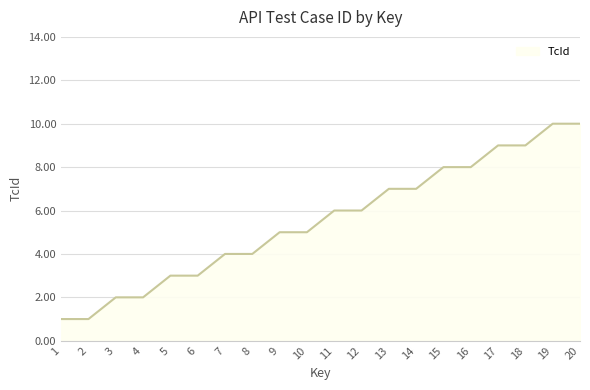

What is the approximate value at 15?

8